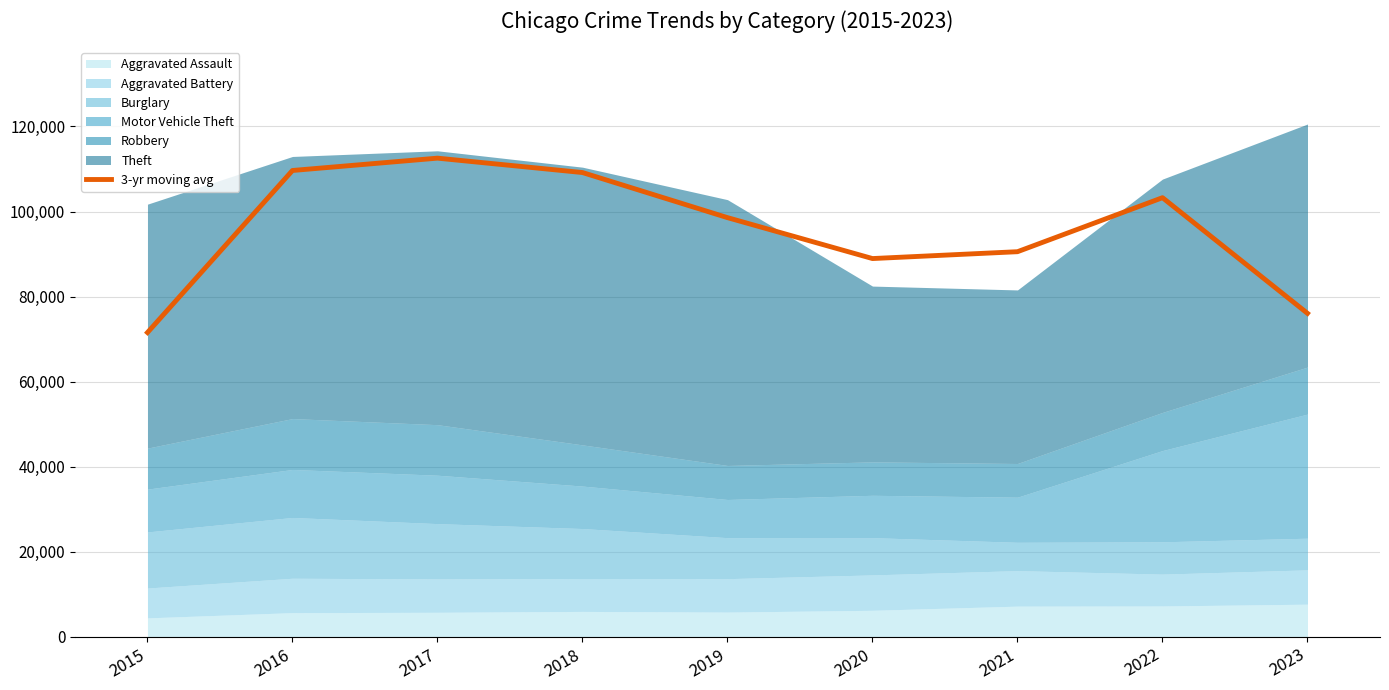

What is the value of the 8th point from the left?

103265.7